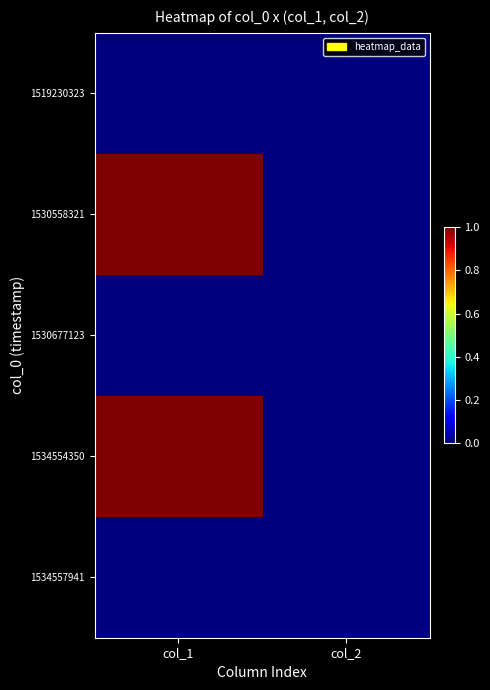

What is the total value across all series at col_1?

2